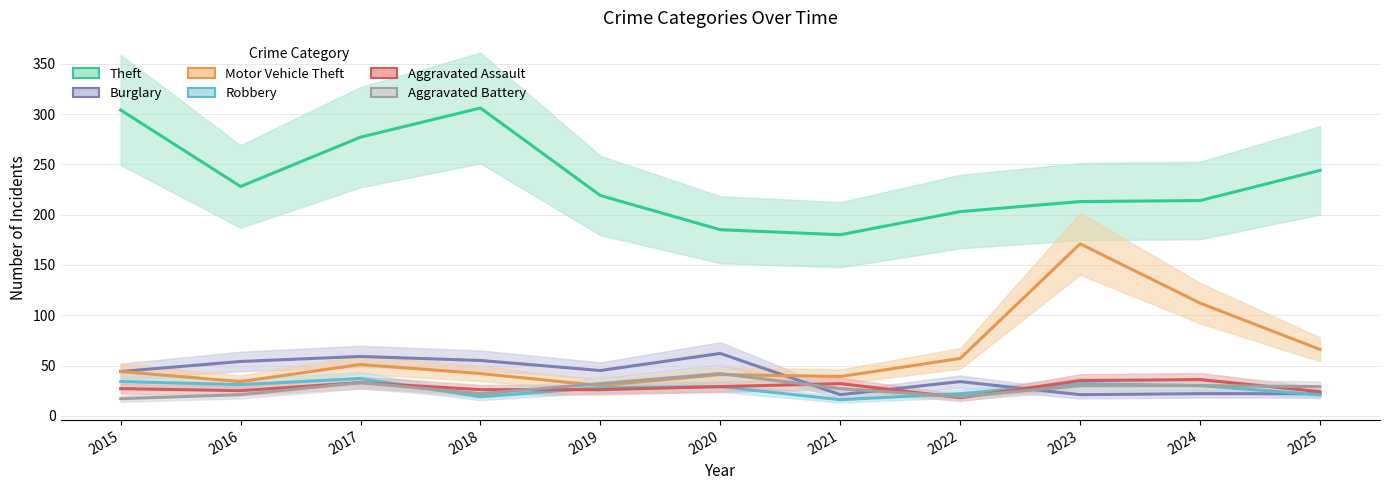

At which label does Aggravated Battery first exceed 29?

2017